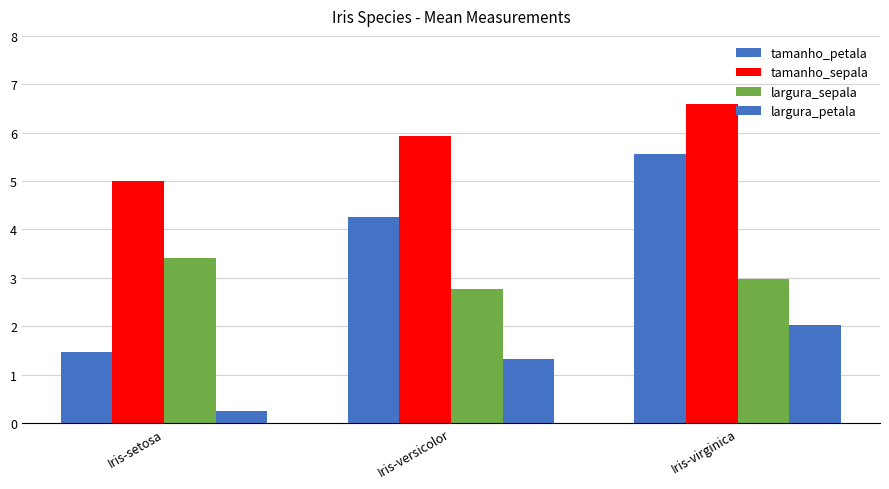

What is the spread (max minus min) of values at Iris-versicolor?

4.6